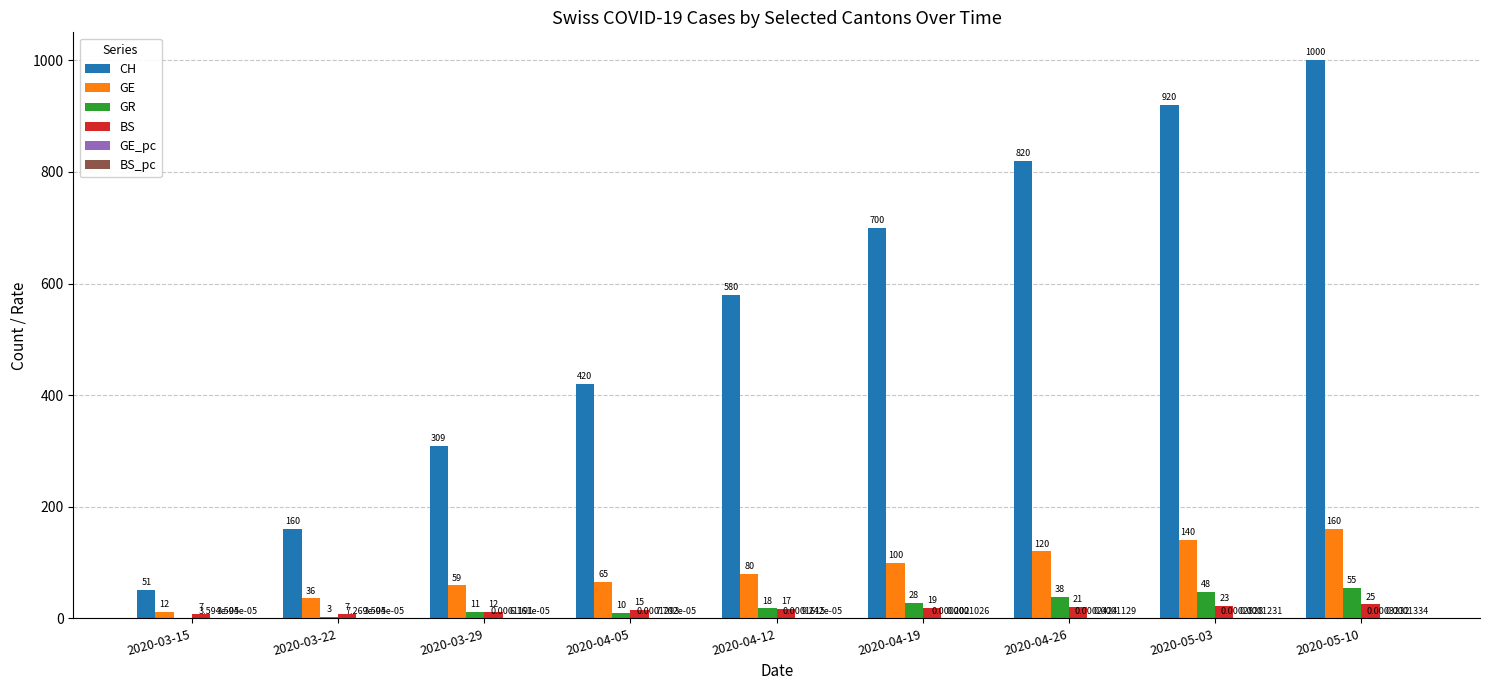

Which series changed the most between 2020-03-22 and 2020-04-19?

CH